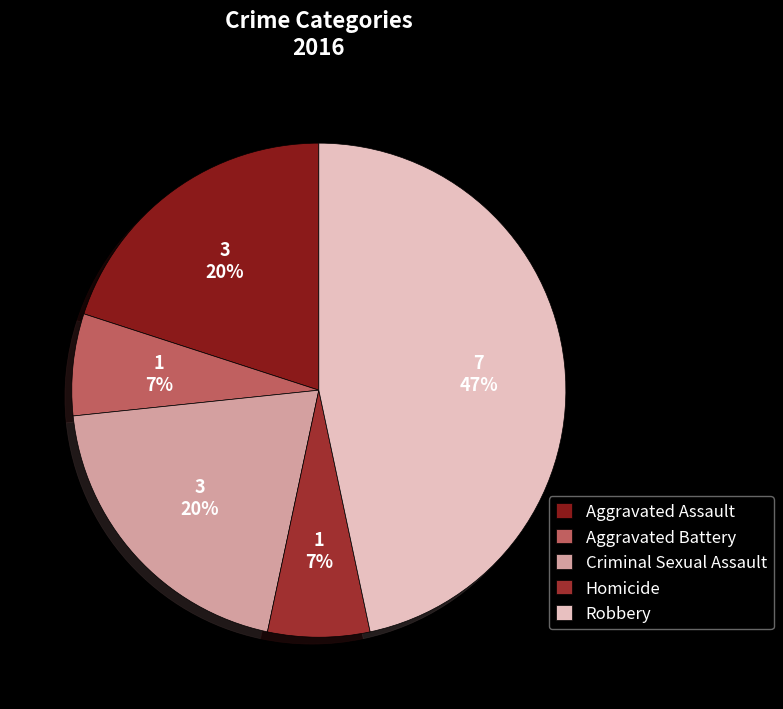

To the nearest percent, what percentage of the pie is Criminal Sexual Assault?

20%